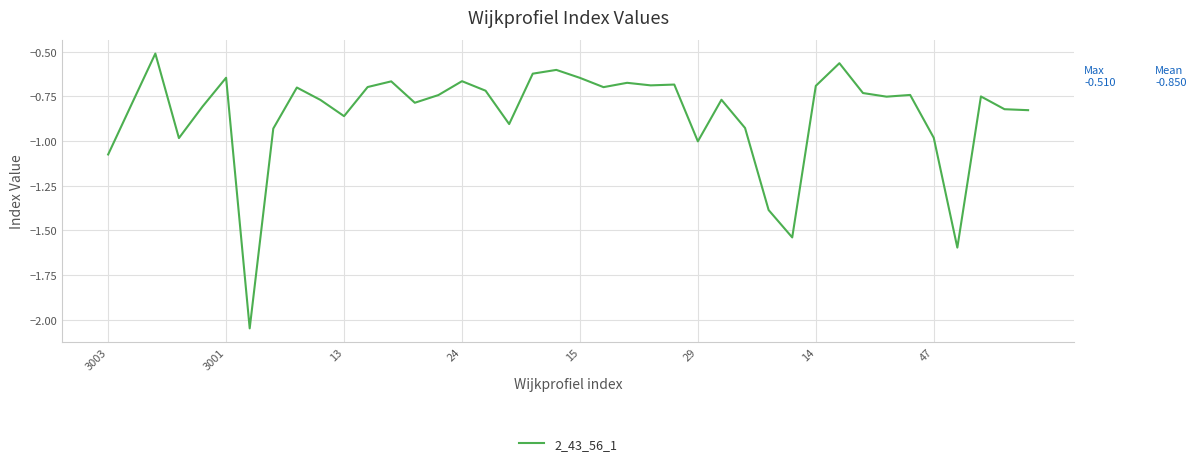

What is the greatest value displayed?

-0.5